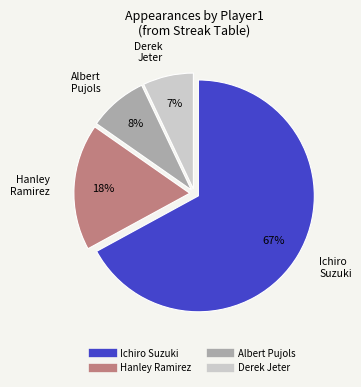

To the nearest percent, what is the combined percentage of Albert Pujols and Ichiro Suzuki?

75%